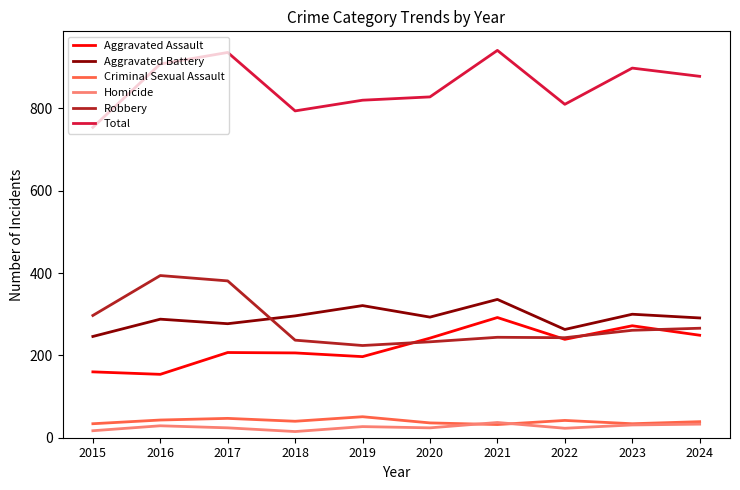

Is it true that Robbery equals 224 at 2019?

True